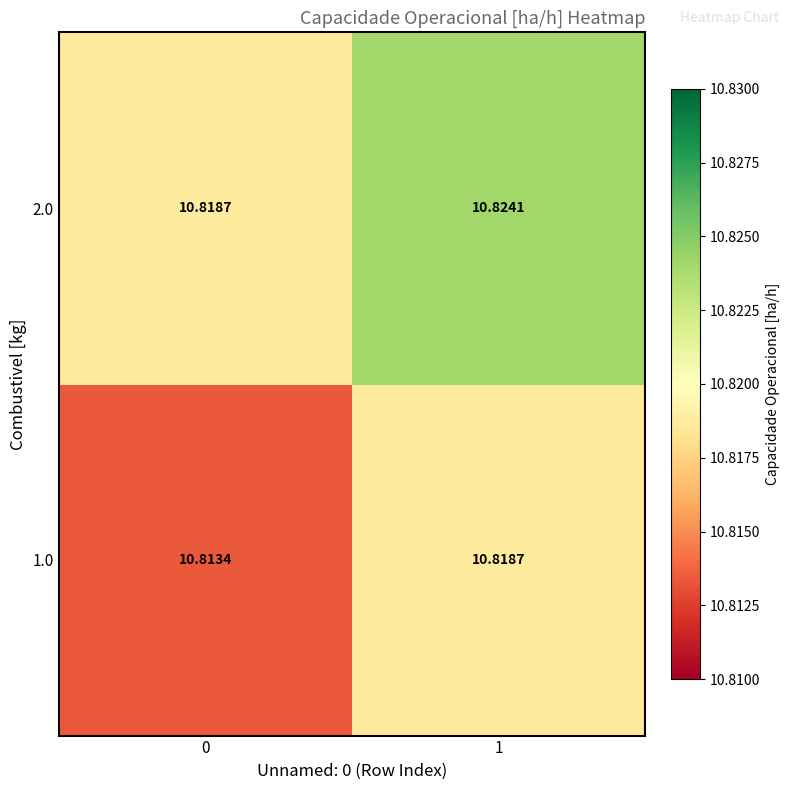

Is the value of 2.0 at 1 greater than the value of 1.0 at 1?

Yes